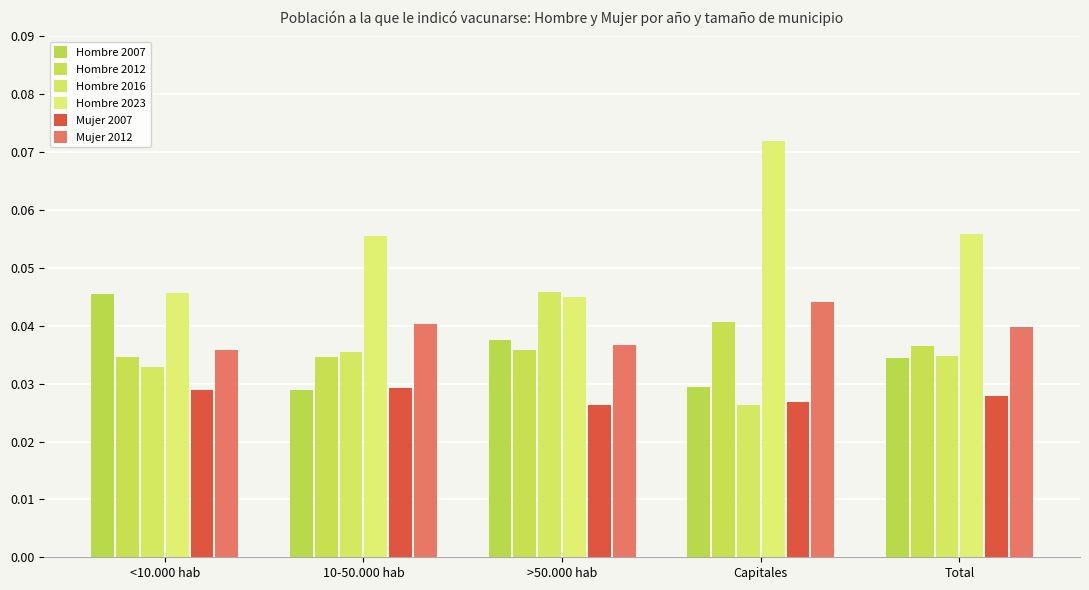

True or false: Hombre 2007 has a value of 0.0 at <10.000 hab.

False